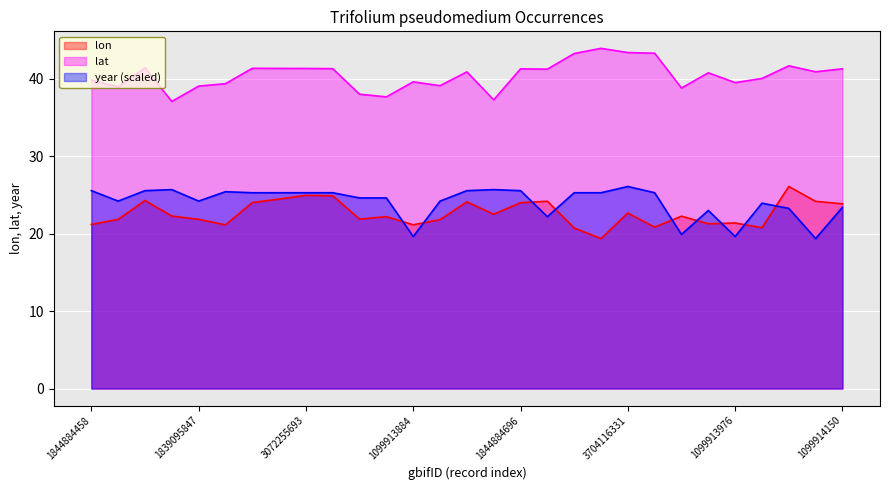

What are all the series names shown in the legend?

lon, lat, year